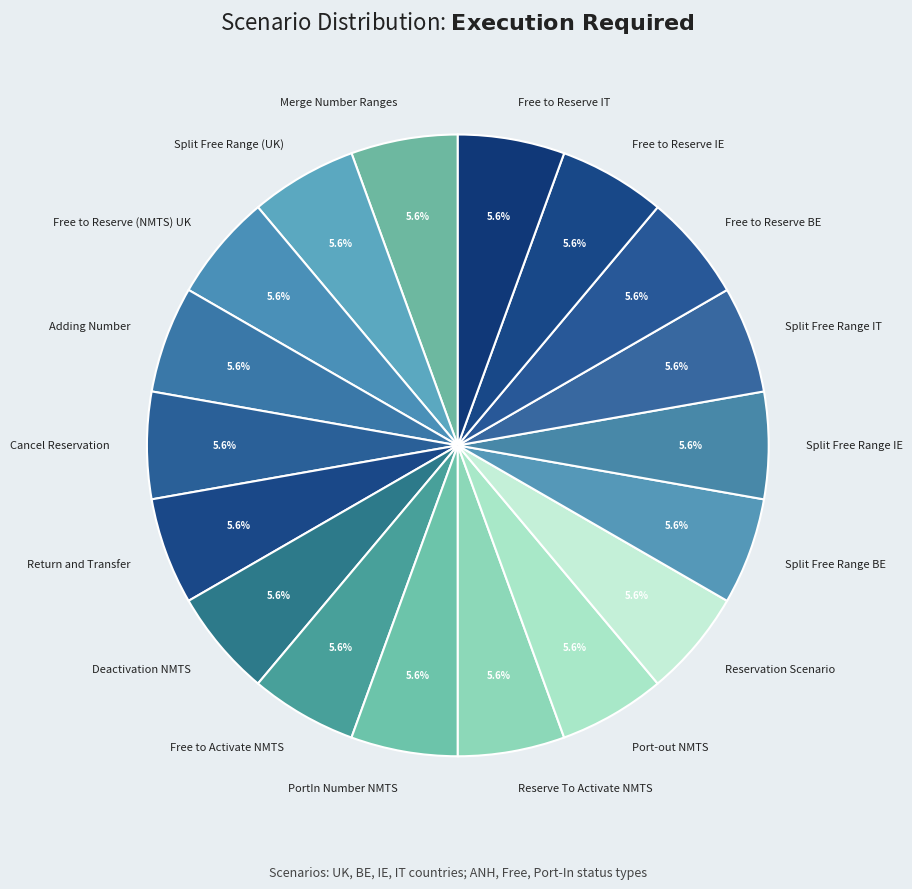

Is there any slice that represents more than half of the pie?

No